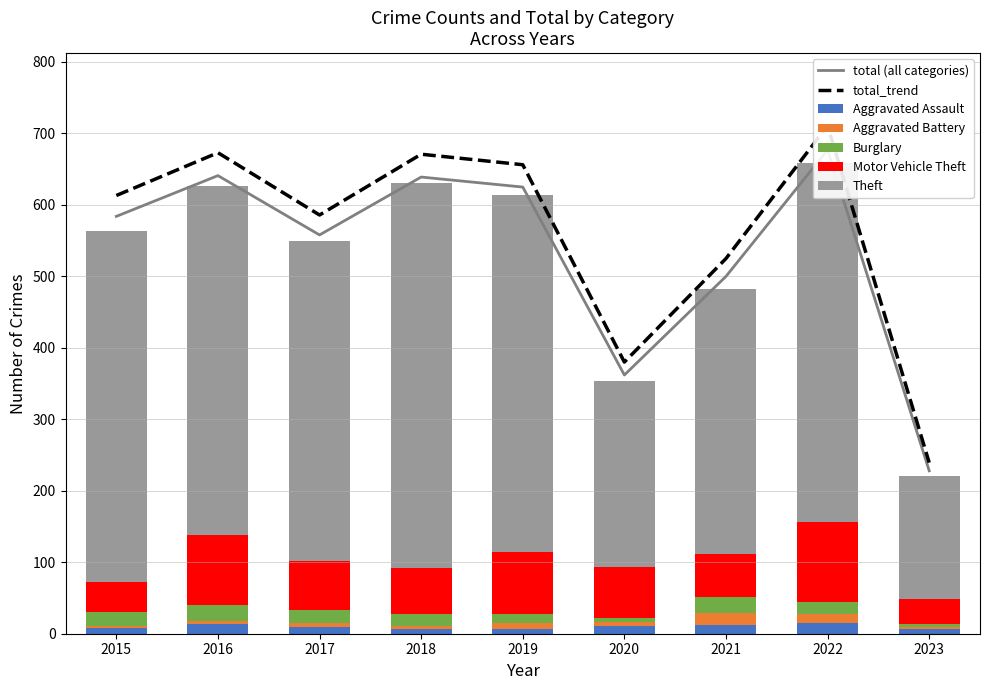

How many data points in Aggravated Assault are less than 10?

4